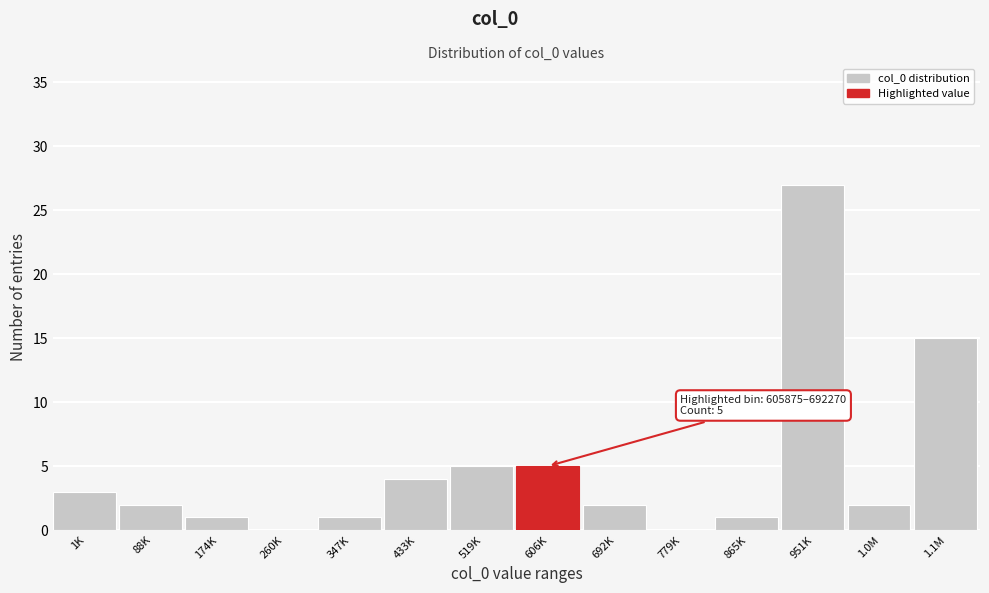

Reading right to left, extract all data points from this chart.

1.1M=15	1.0M=2	951K=27	865K=1	779K=0	692K=2	606K=5	519K=5	433K=4	347K=1	260K=0	174K=1	88K=2	1K=3